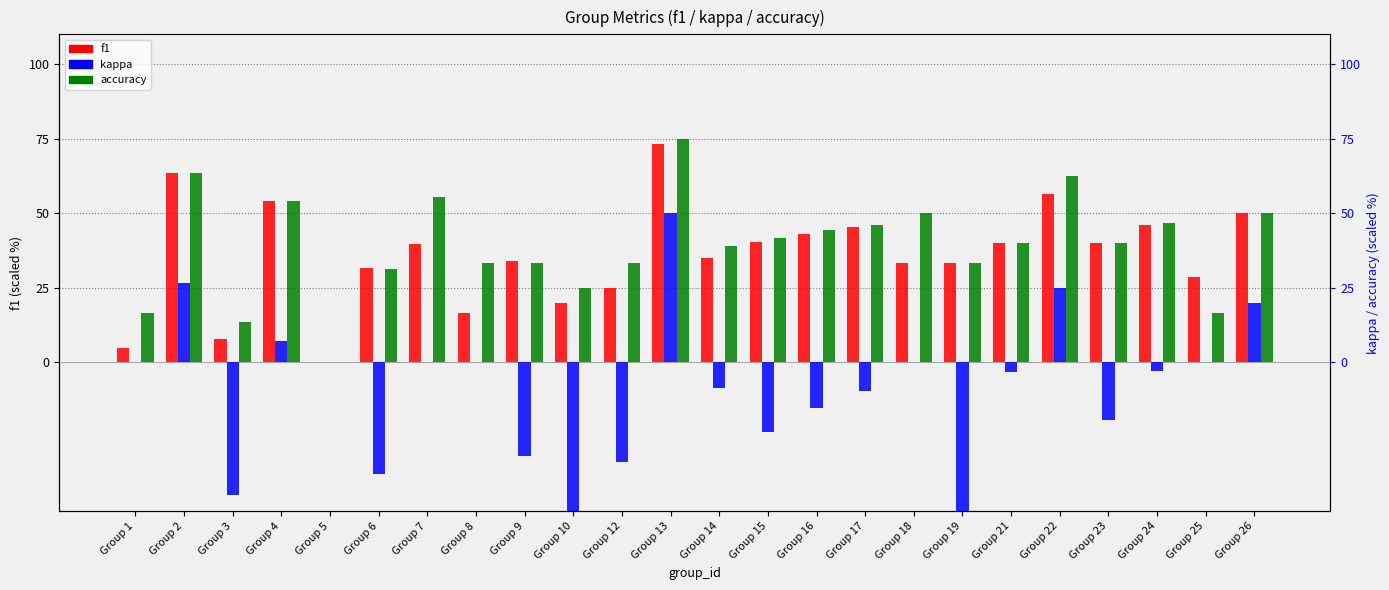

List the series in order of their peak value, lowest first.

kappa, f1, accuracy